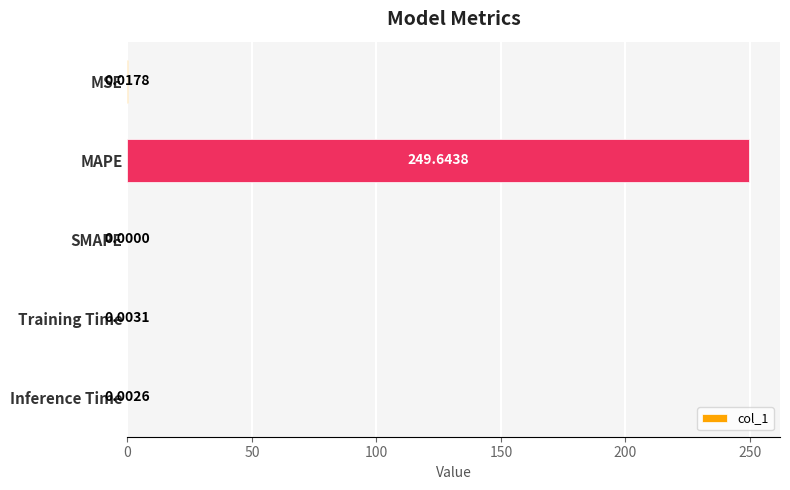

Count the number of categories in the chart.

5